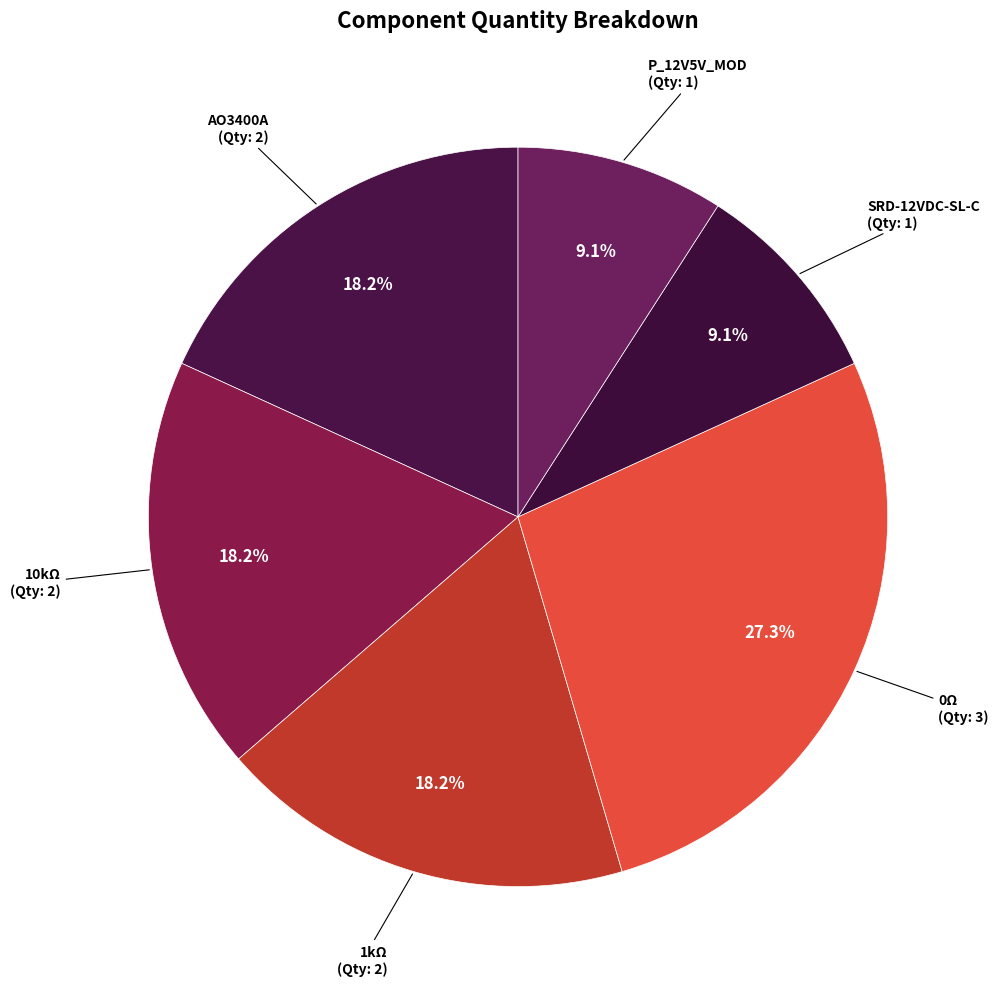

What percentage do 0Ω and 10kΩ together represent?

45.5%